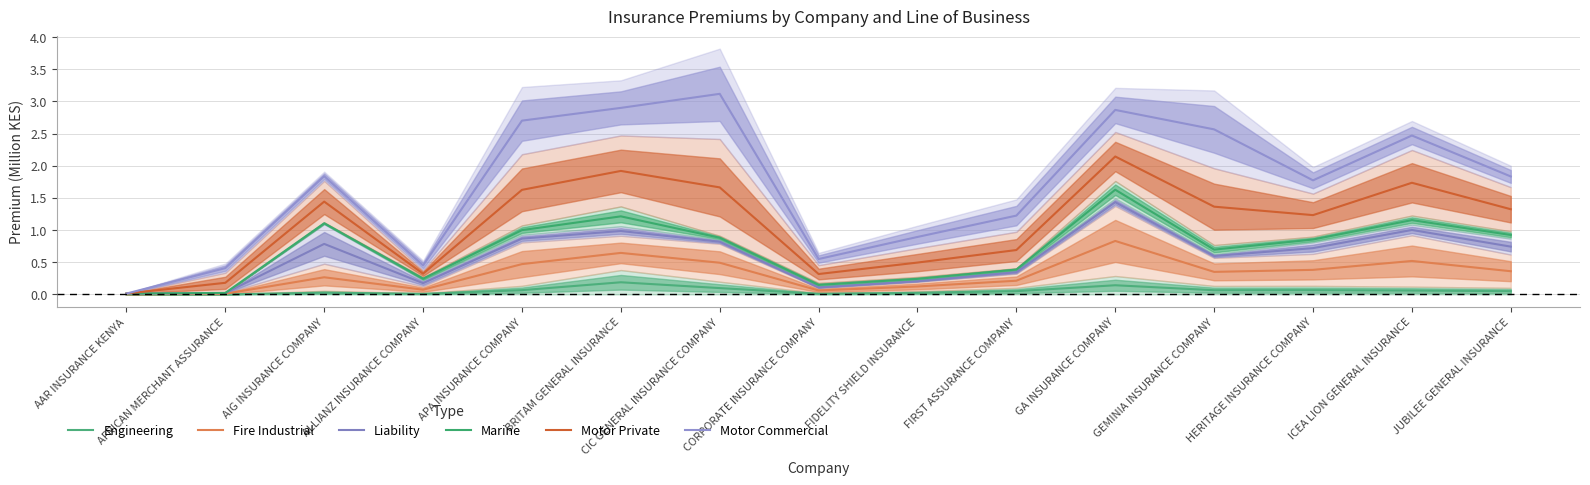

What position from the right is ALLIANZ INSURANCE COMPANY?

12